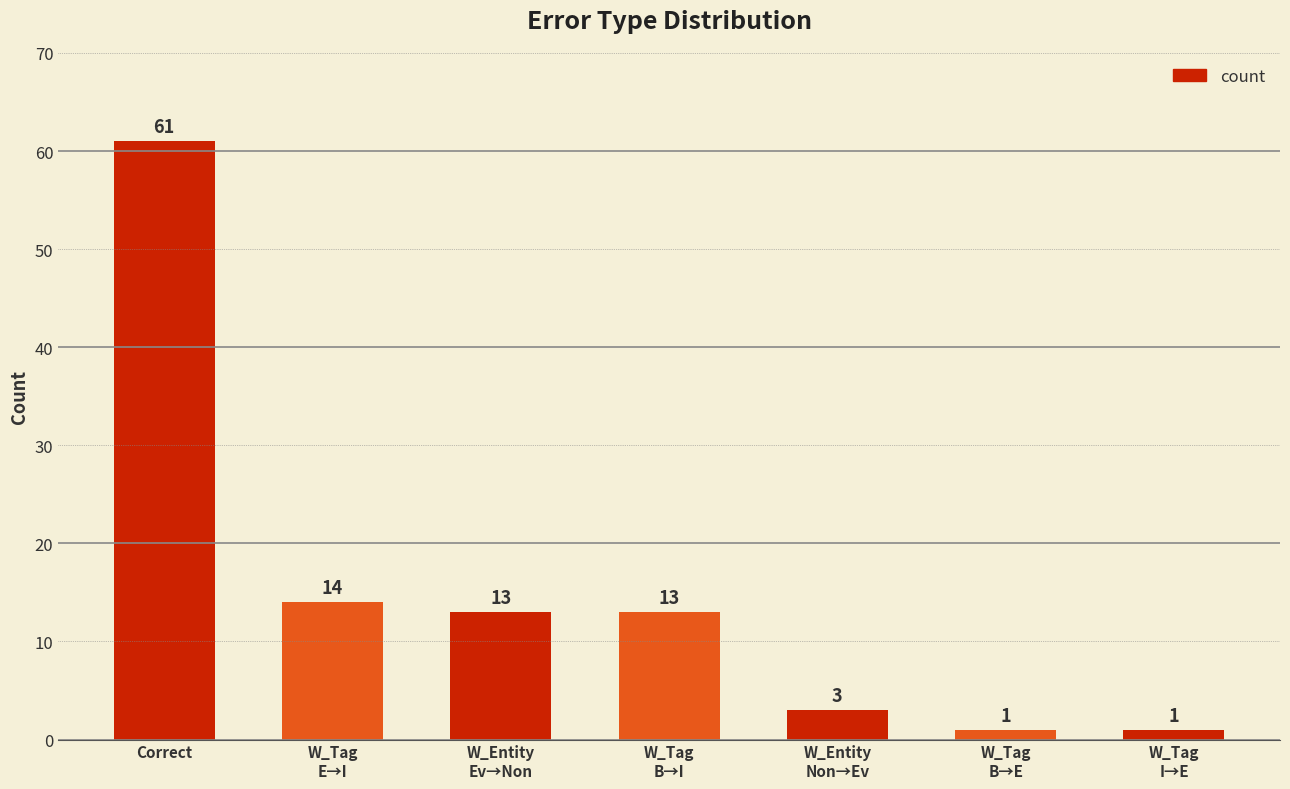

What is the greatest value displayed?

61